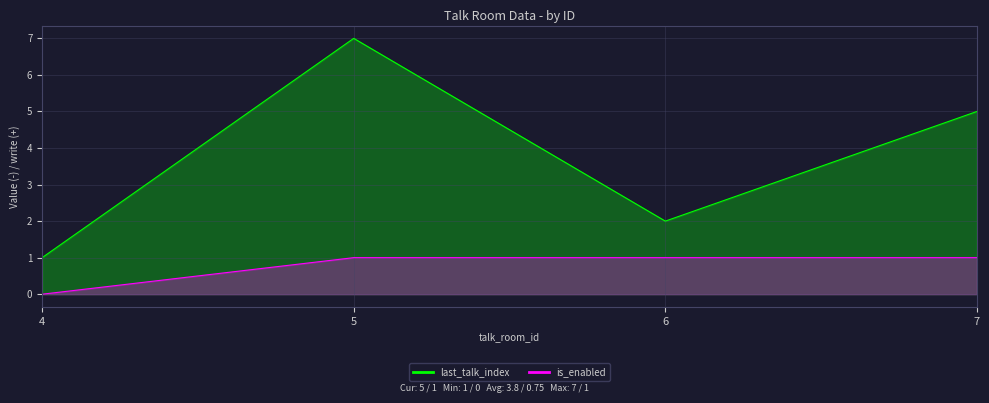

True or false: is_enabled has a value of 2 at 6.

False